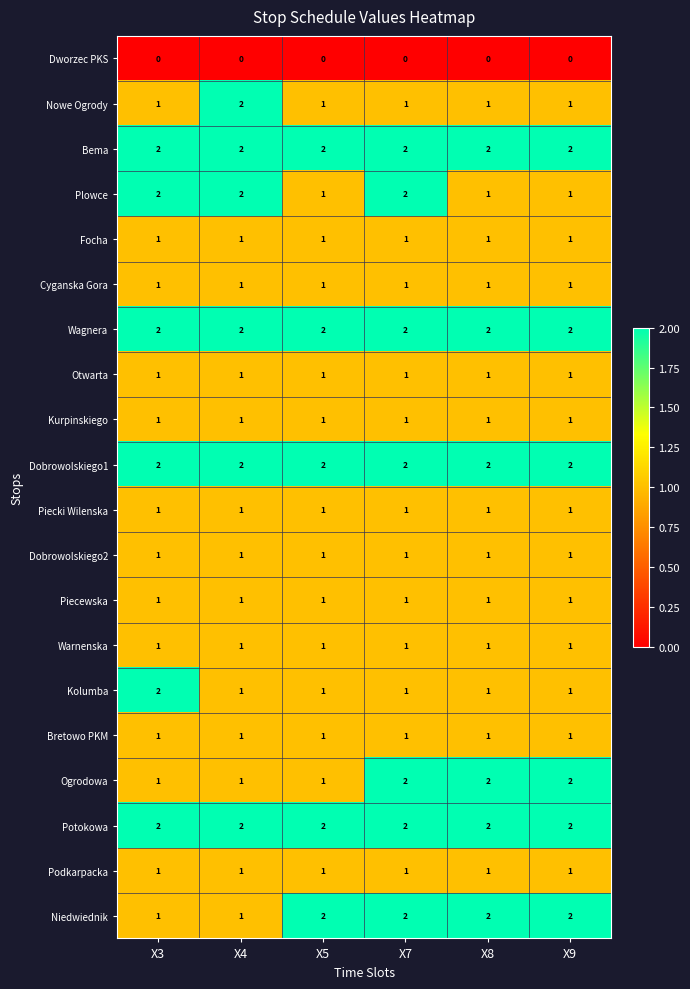

What is the sum of all Plowce values?

9